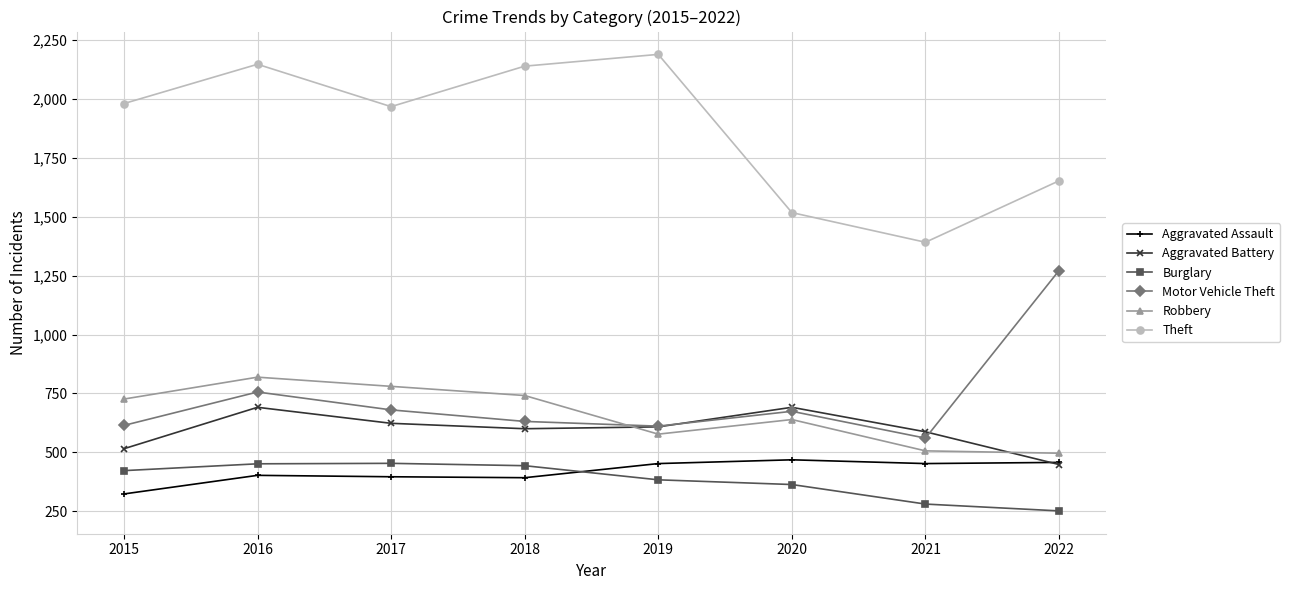

At which label does Aggravated Battery reach its minimum?

2022